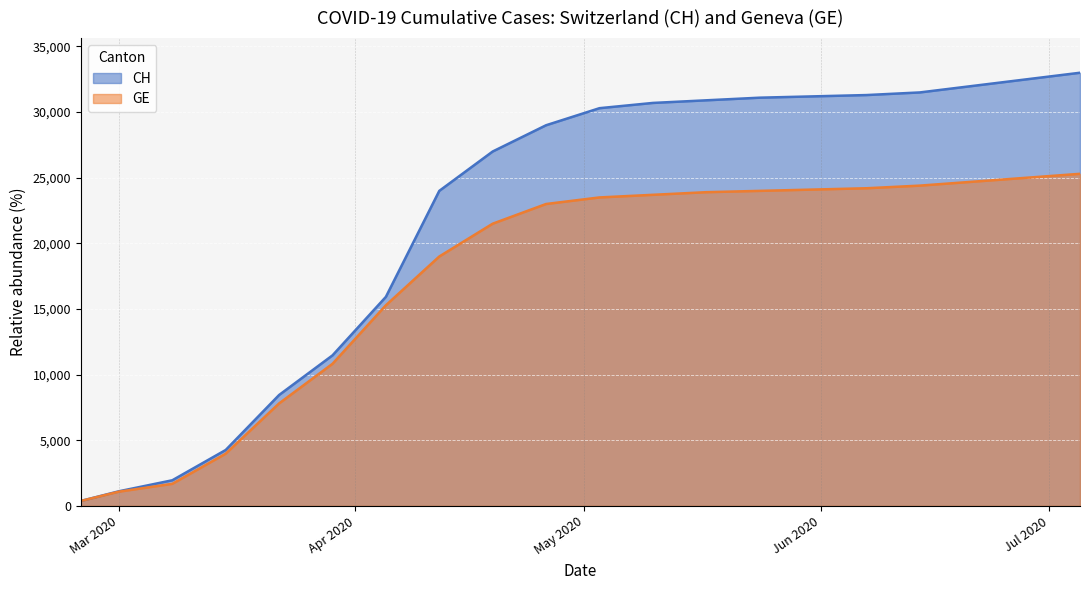

At which label does CH first exceed 30300?

2020-05-10